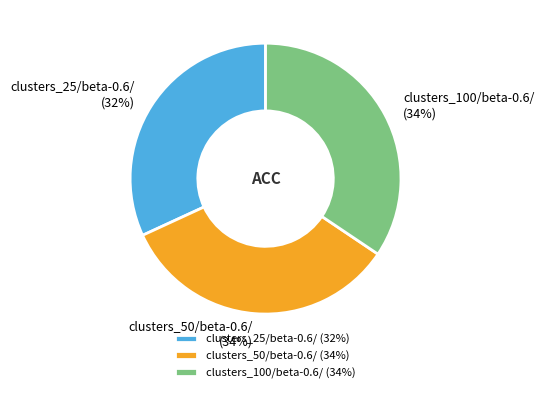

To the nearest percent, what portion does clusters_50/beta-0.6/ (34%) represent?

34%